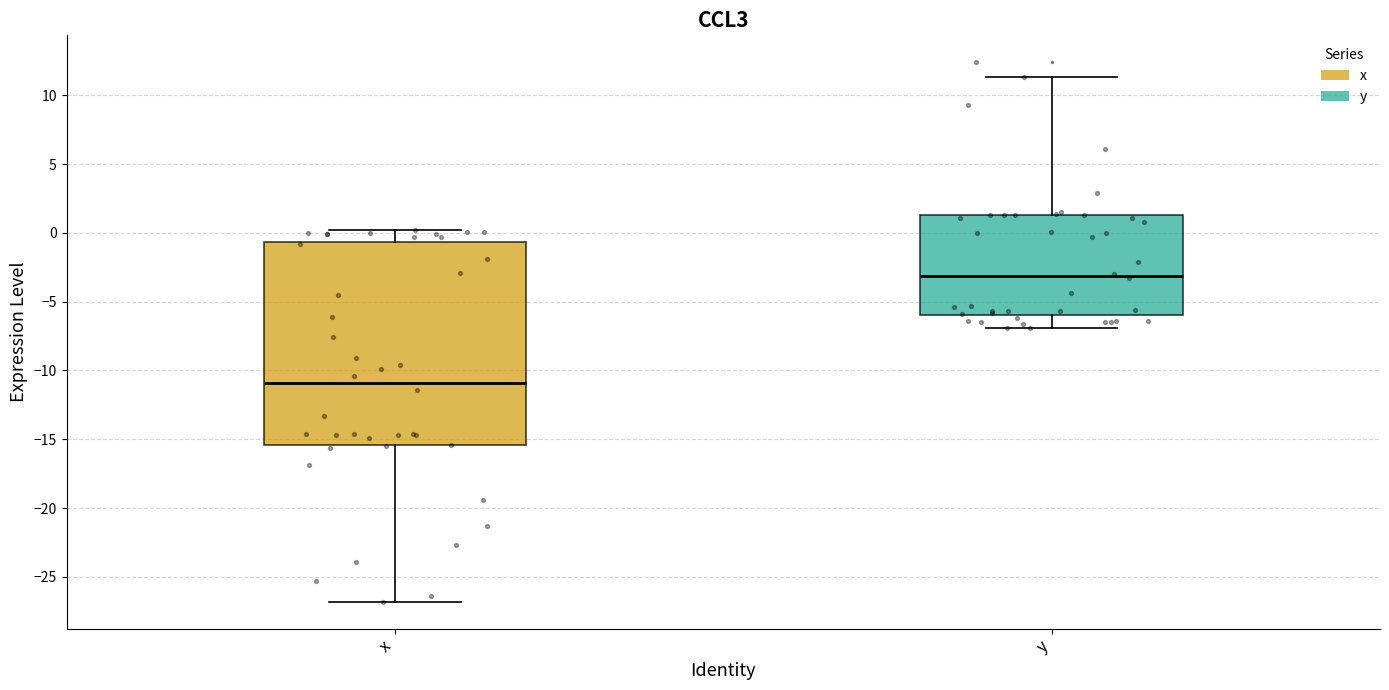

Which box has the lowest median line?

x